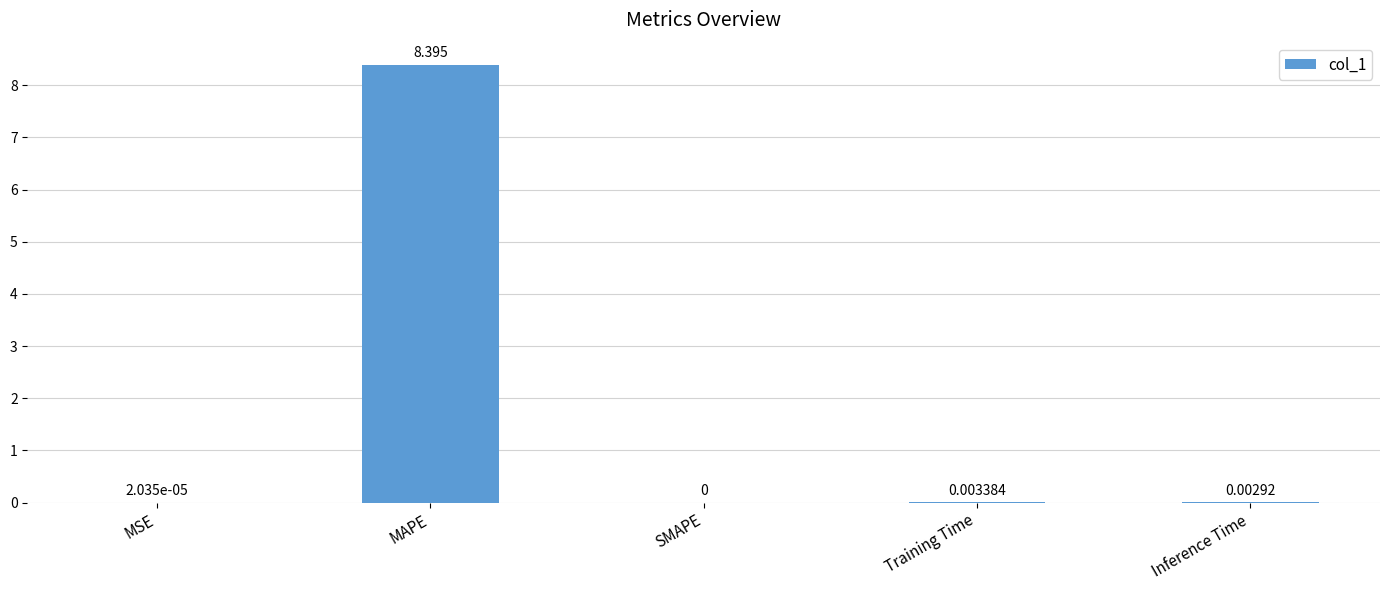

Which has a higher value, MSE or Training Time?

Training Time